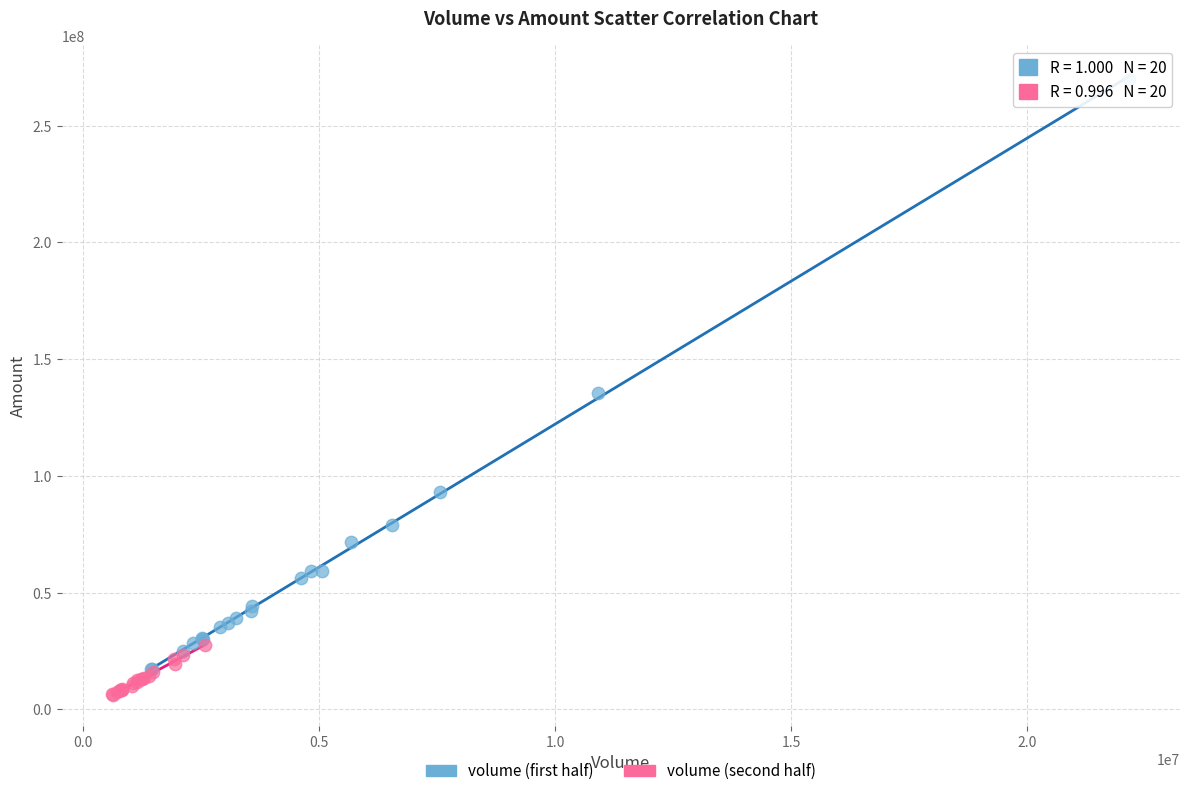

Which series has the widest spread of Y values?

volume (first half)